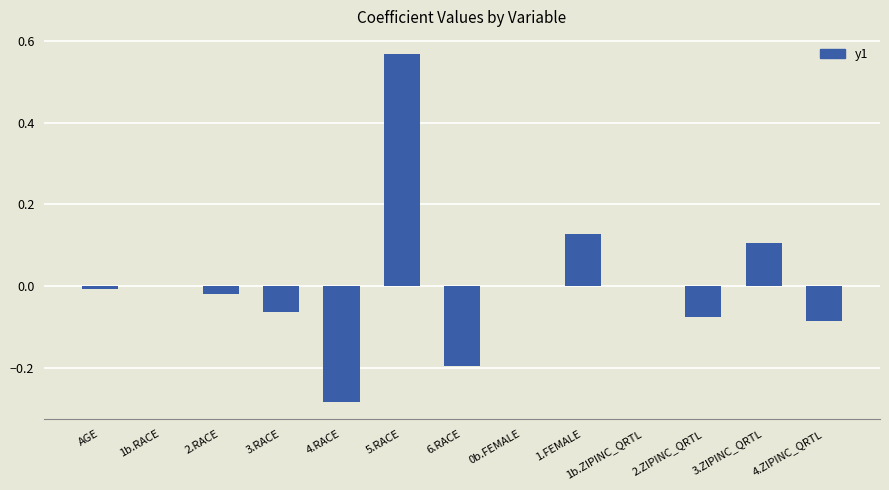

What is the change in value from 6.RACE to 1b.ZIPINC_QRTL?

+0.2